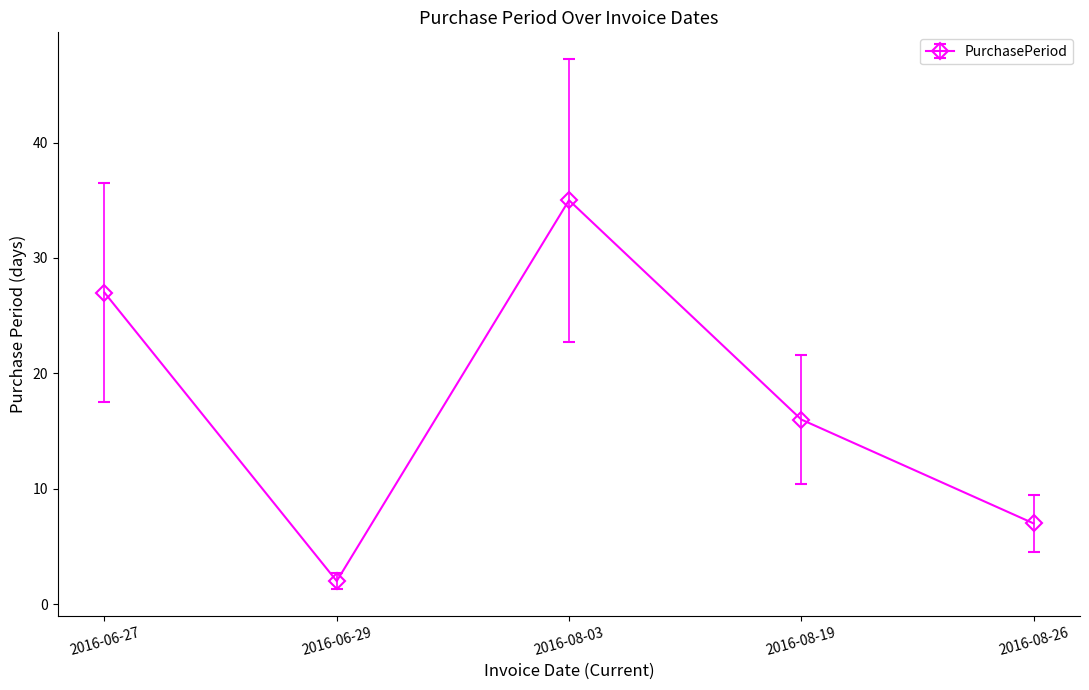

At which label is the value closest to 18?

2016-08-19